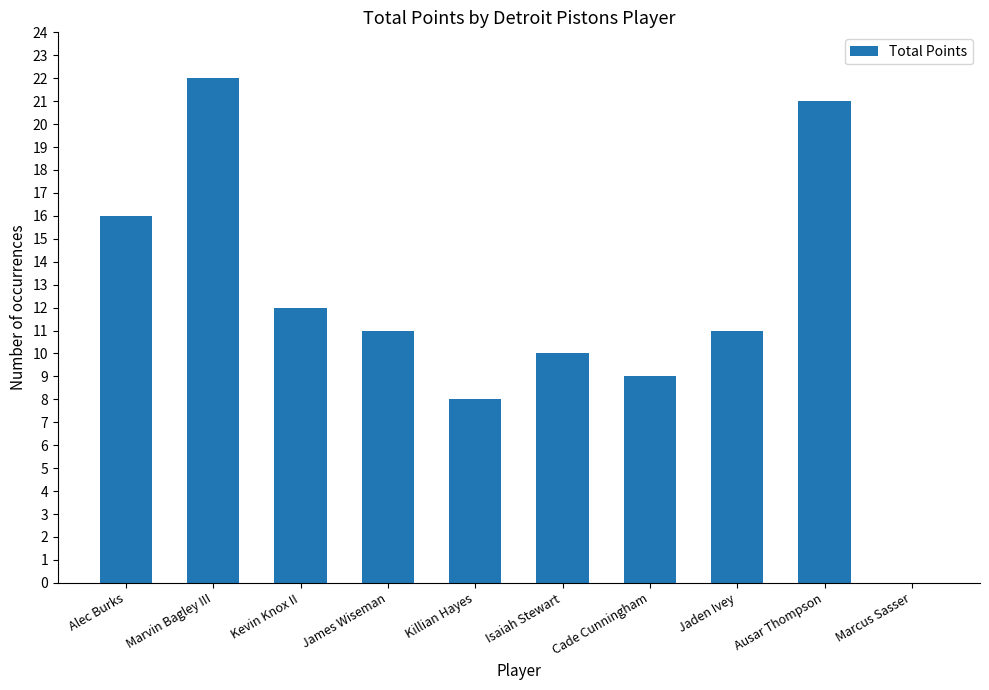

Which label corresponds to the largest value in the chart?

Marvin Bagley III